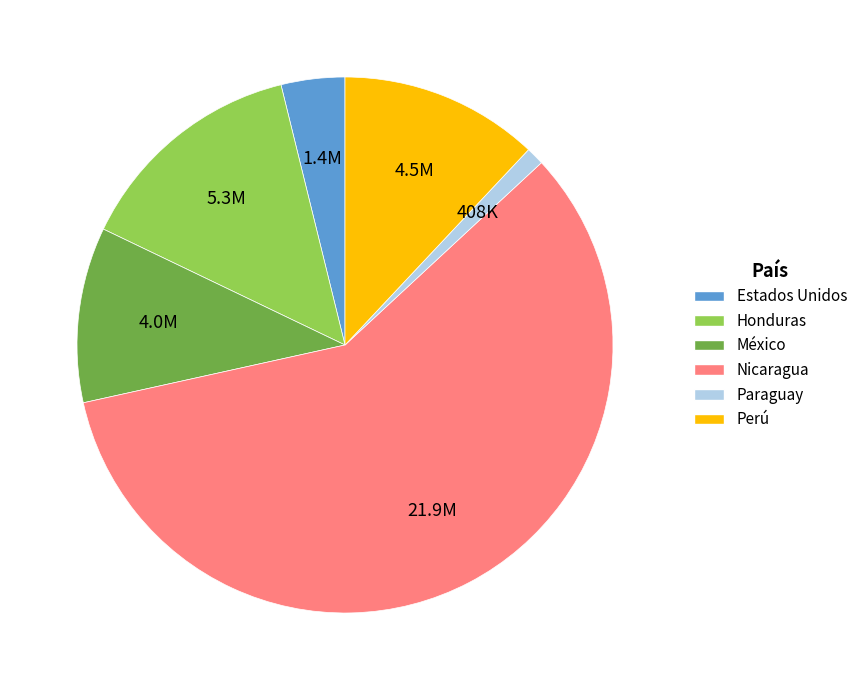

Is there a majority slice in this chart?

Yes